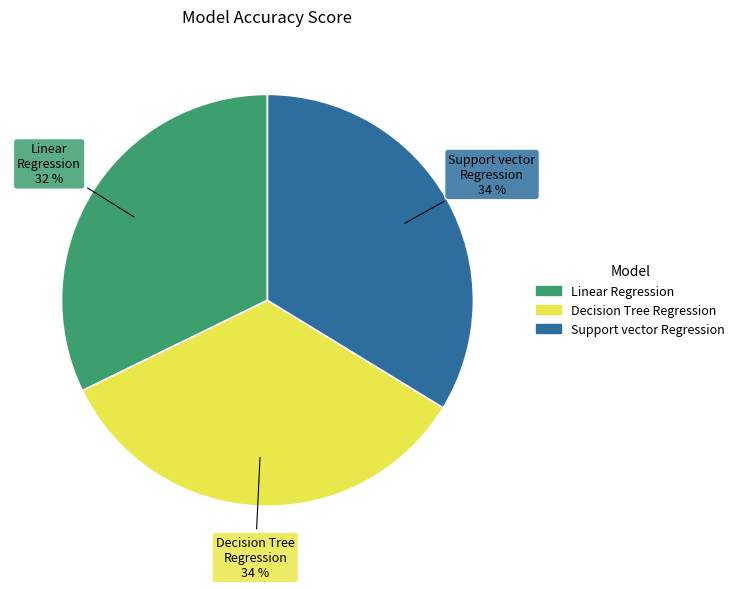

True or false: Linear Regression accounts for 42% of the total.

False